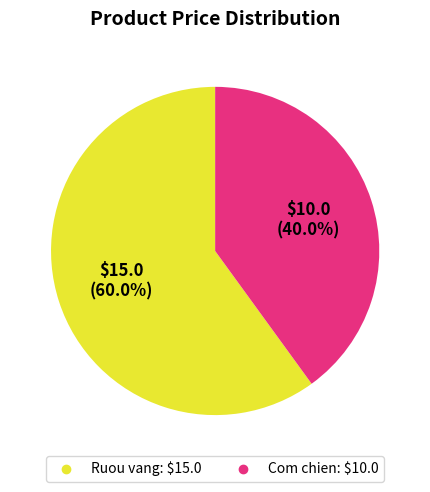

To the nearest percent, what is the difference between the largest and smallest slice percentages?

20%